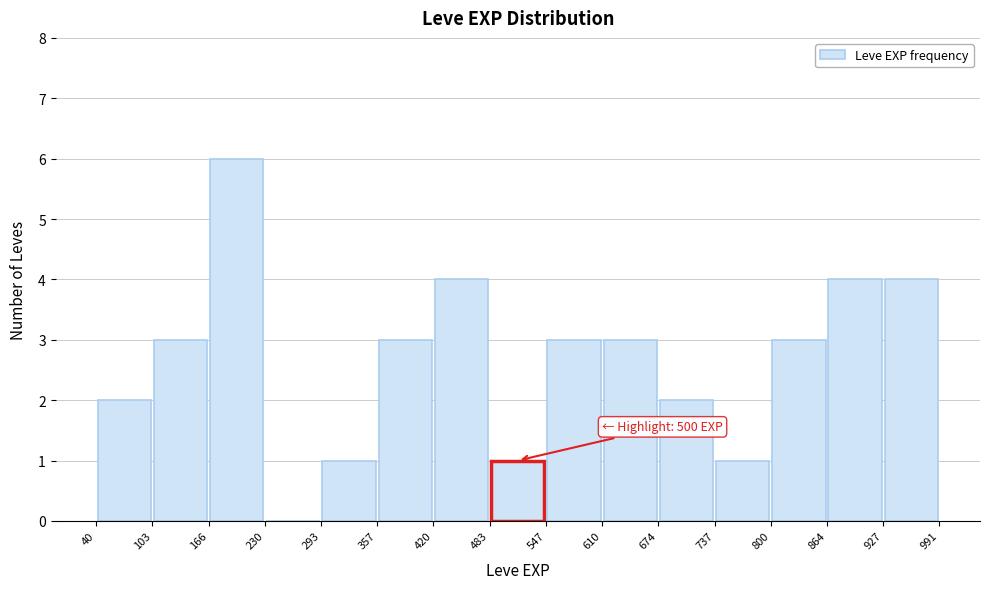

Which range on the x-axis has the tallest bar?

166 to 230